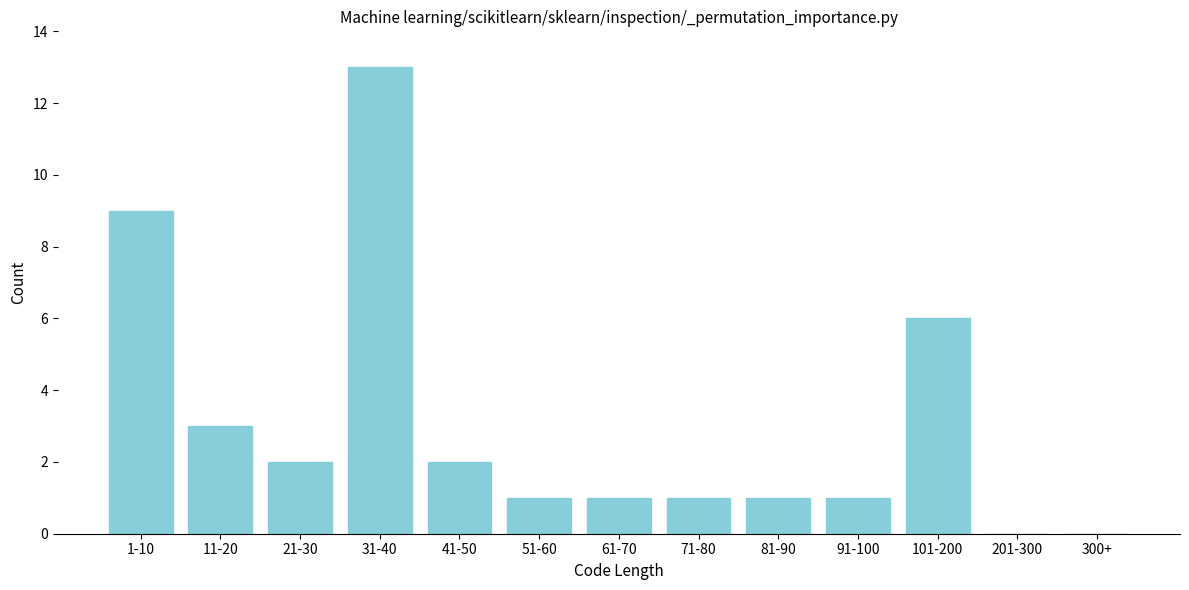

Reading left to right, transcribe all the data shown in this chart.

1-10=9	11-20=3	21-30=2	31-40=13	41-50=2	51-60=1	61-70=1	71-80=1	81-90=1	91-100=1	101-200=6	201-300=0	300+=0